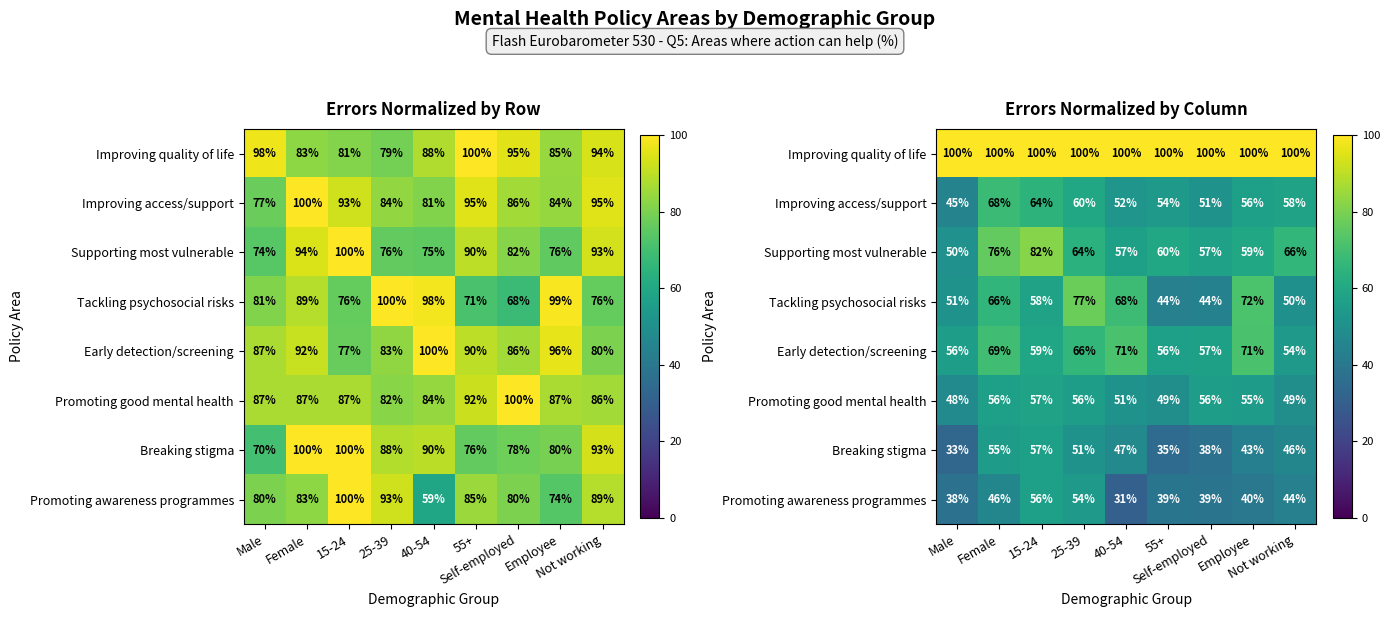

What is the spread (max minus min) of values at Employee?

60.0